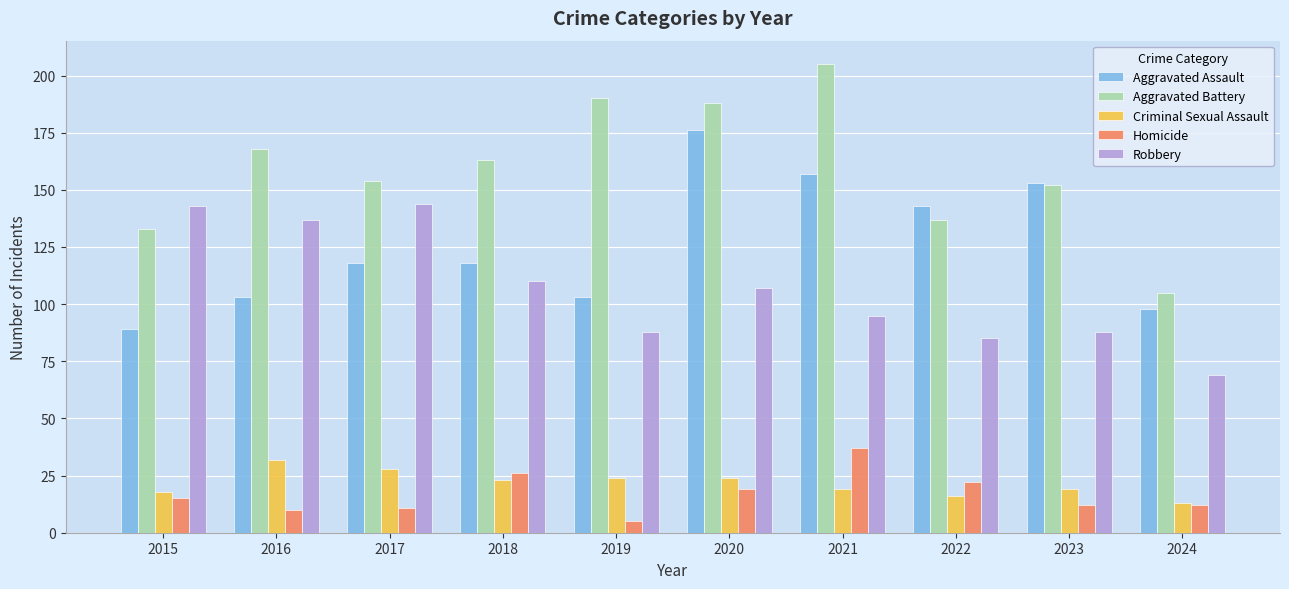

What is the total value across all series at 2023?

424